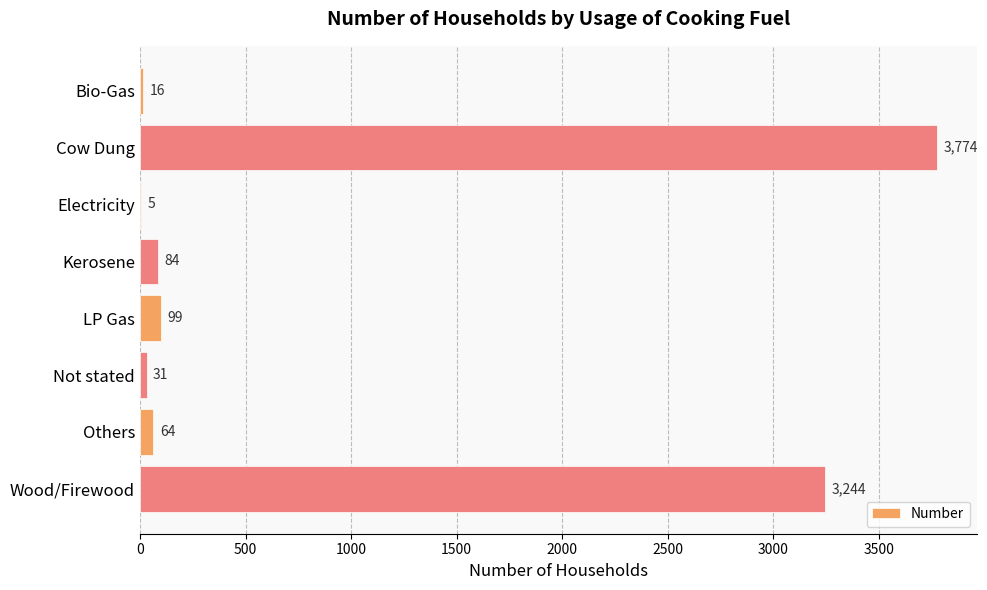

Where is the data nearest to the value 1889?

Wood/Firewood